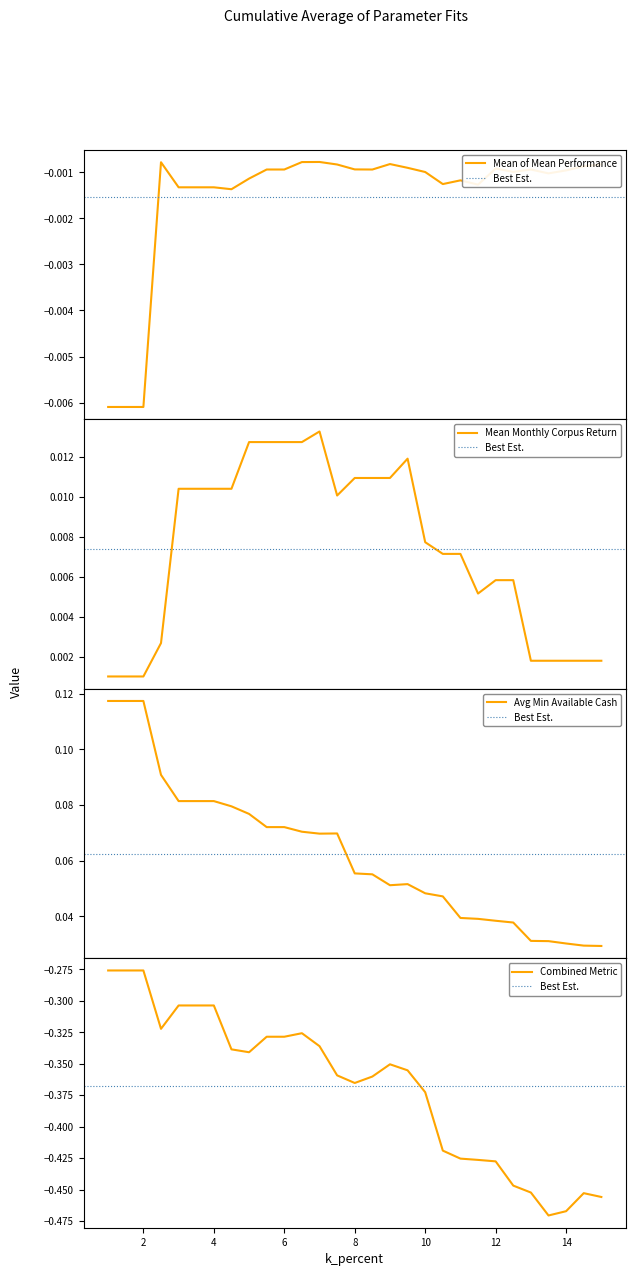

How many data points does each series have?

29